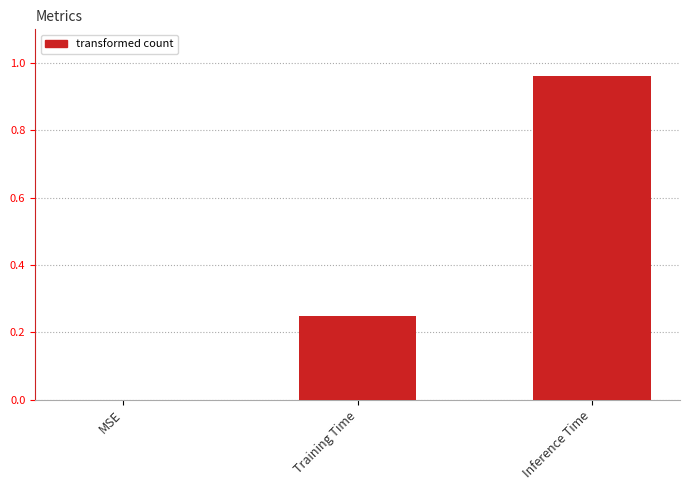

Is it true that the value at Inference Time is 1.7?

False